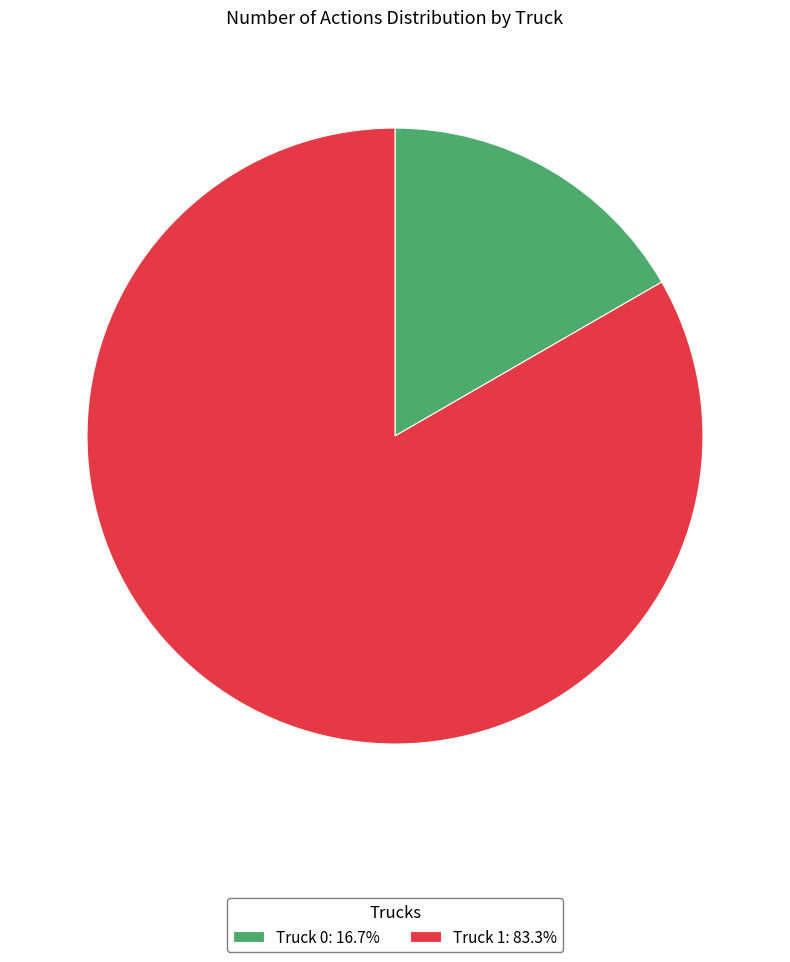

What is the ratio of the value at Truck 1: 83.3% to the value at Truck 0: 16.7%?

5.0